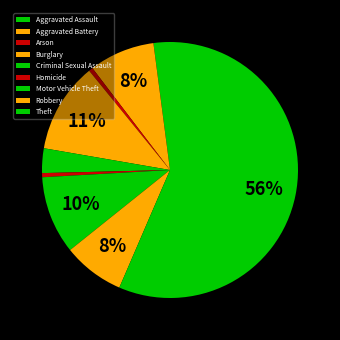

To the nearest percent, what is the combined percentage of Criminal Sexual Assault and Aggravated Assault?

5%